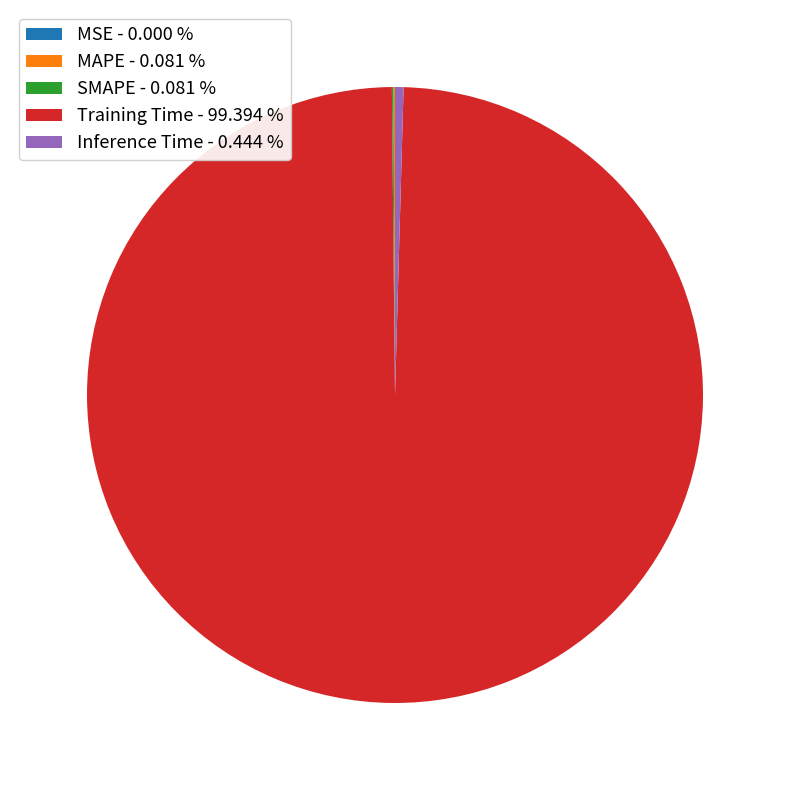

Does Training Time - 99.394 % account for over 50% of the chart?

Yes